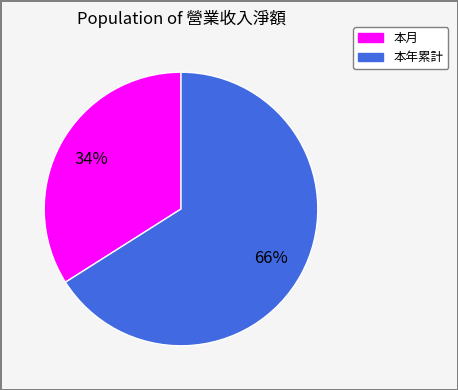

Is the sum of 本月 and 本年累計 greater than half?

Yes